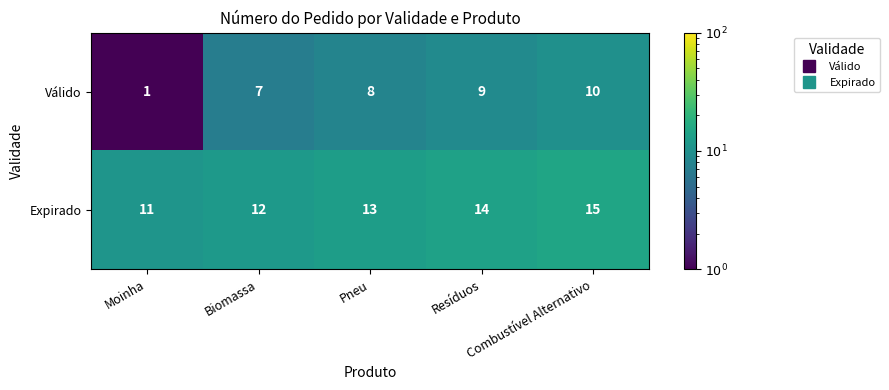

What is the average value of the Válido series?

7